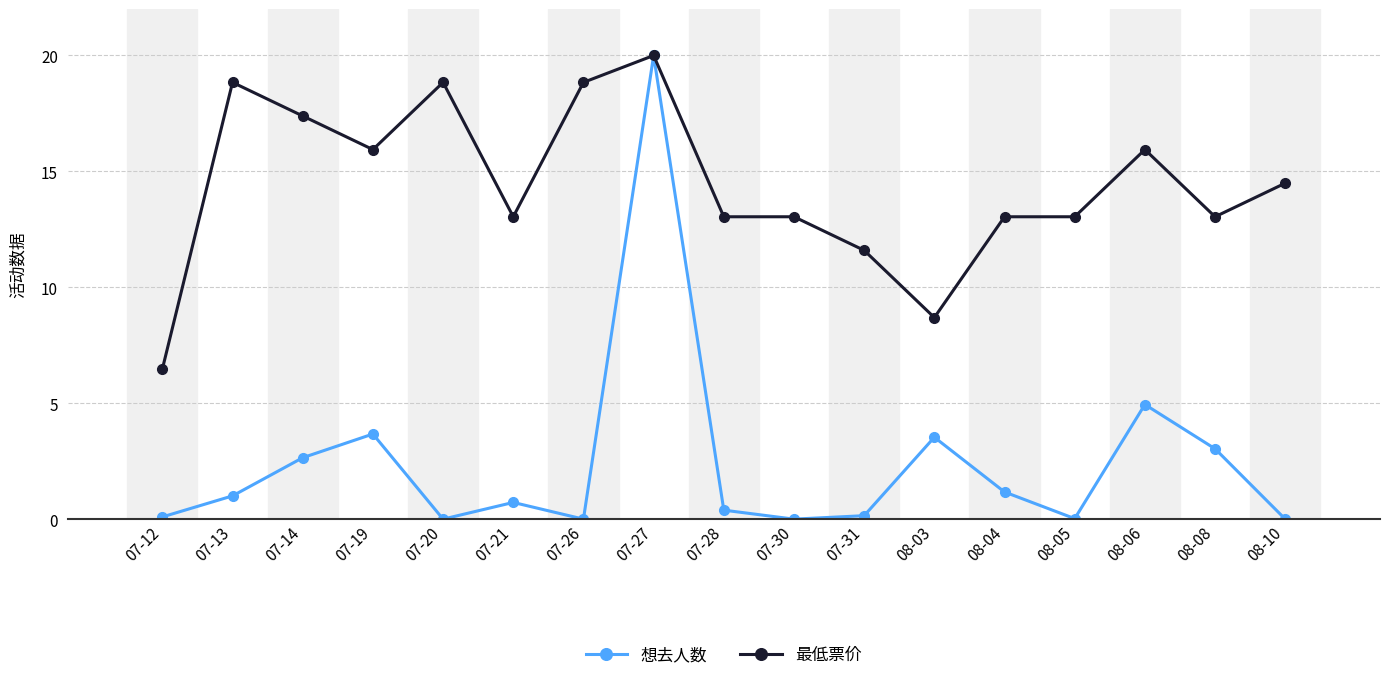

What is the average value of the 最低票价 series?

14.4